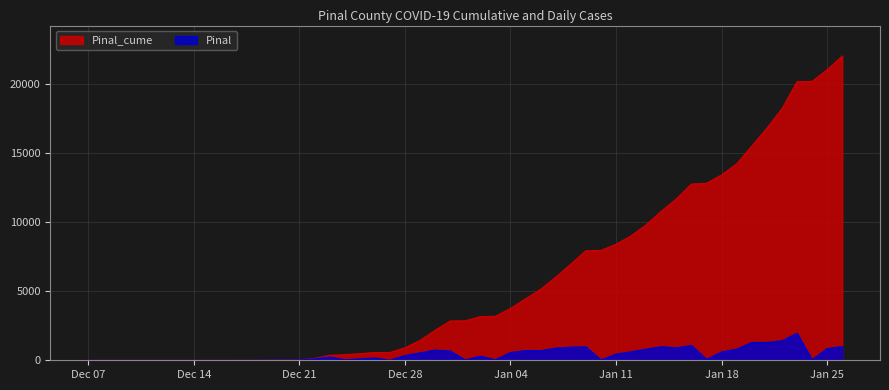

Is it true that Pinal_cume equals 12898 at Jan 25?

False